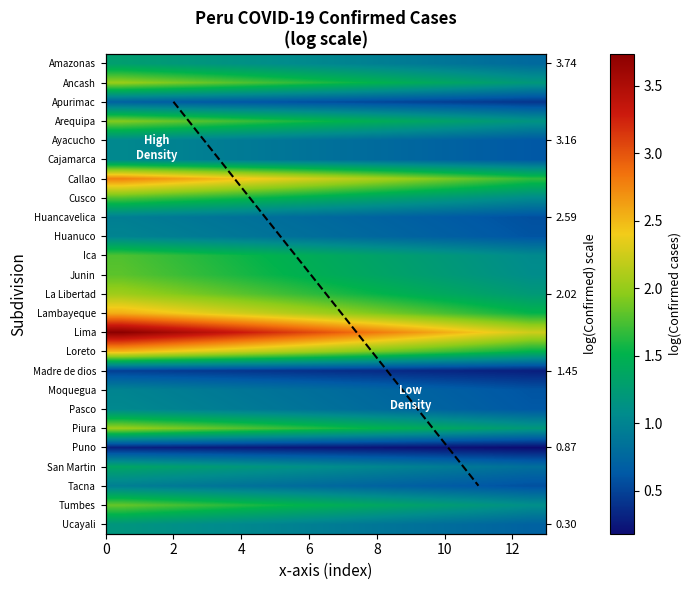

Rank the series by their maximum value, from lowest to highest.

Puno, Madre de dios, Apurimac, Huancavelica, Tacna, Huanuco, Moquegua, Ayacucho, Cajamarca, Pasco, Ucayali, Amazonas, San Martin, Ica, Cusco, Junin, Tumbes, Arequipa, Ancash, Piura, La Libertad, Loreto, Lambayeque, Callao, Lima